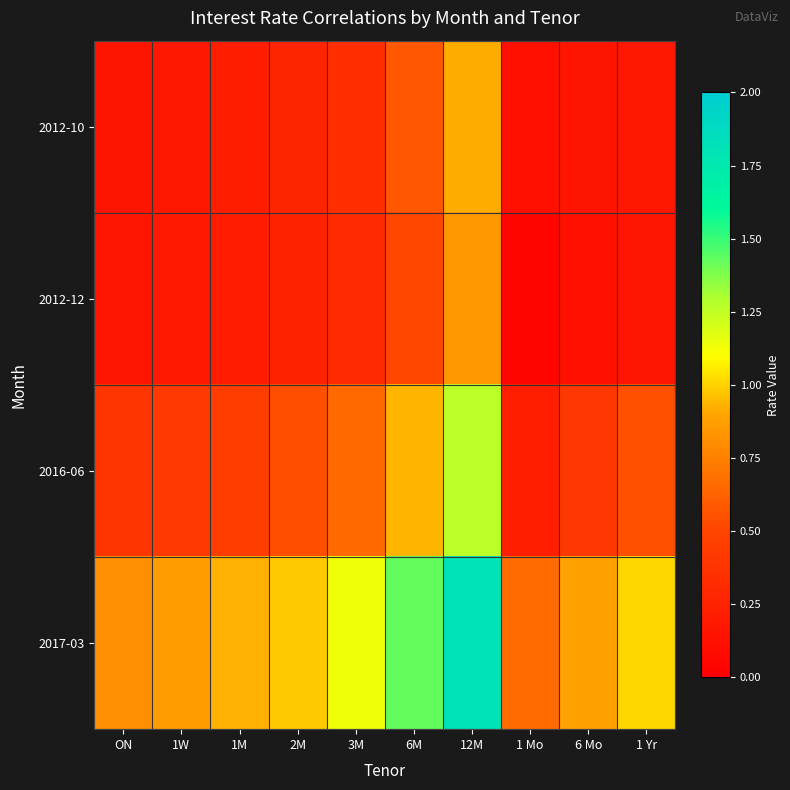

What is the total value across all series at 3M?

2.4